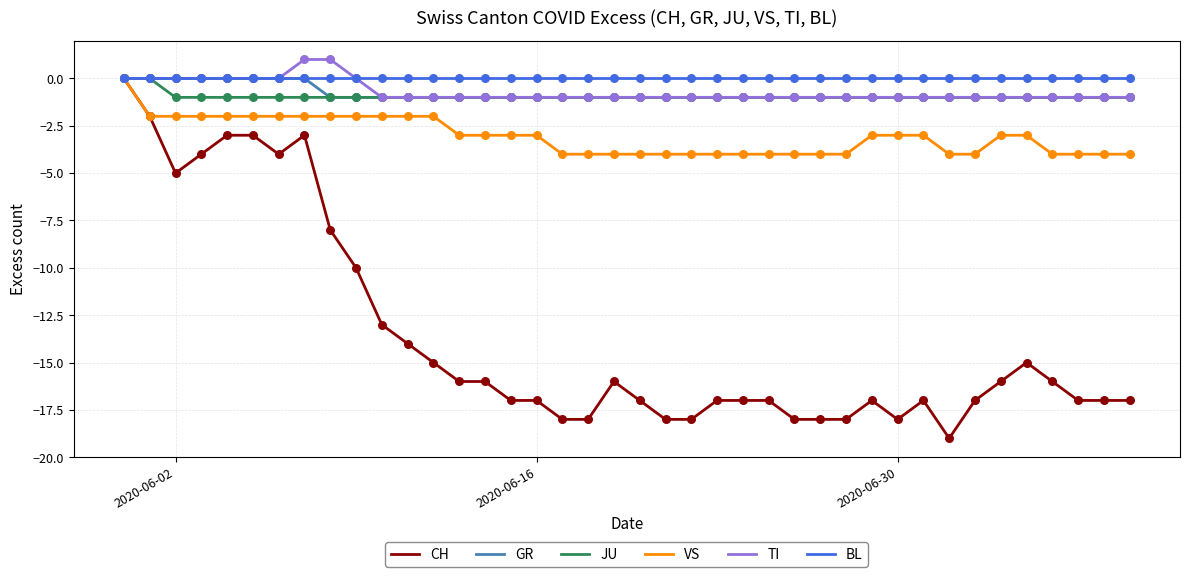

Which series has the widest spread of values?

CH